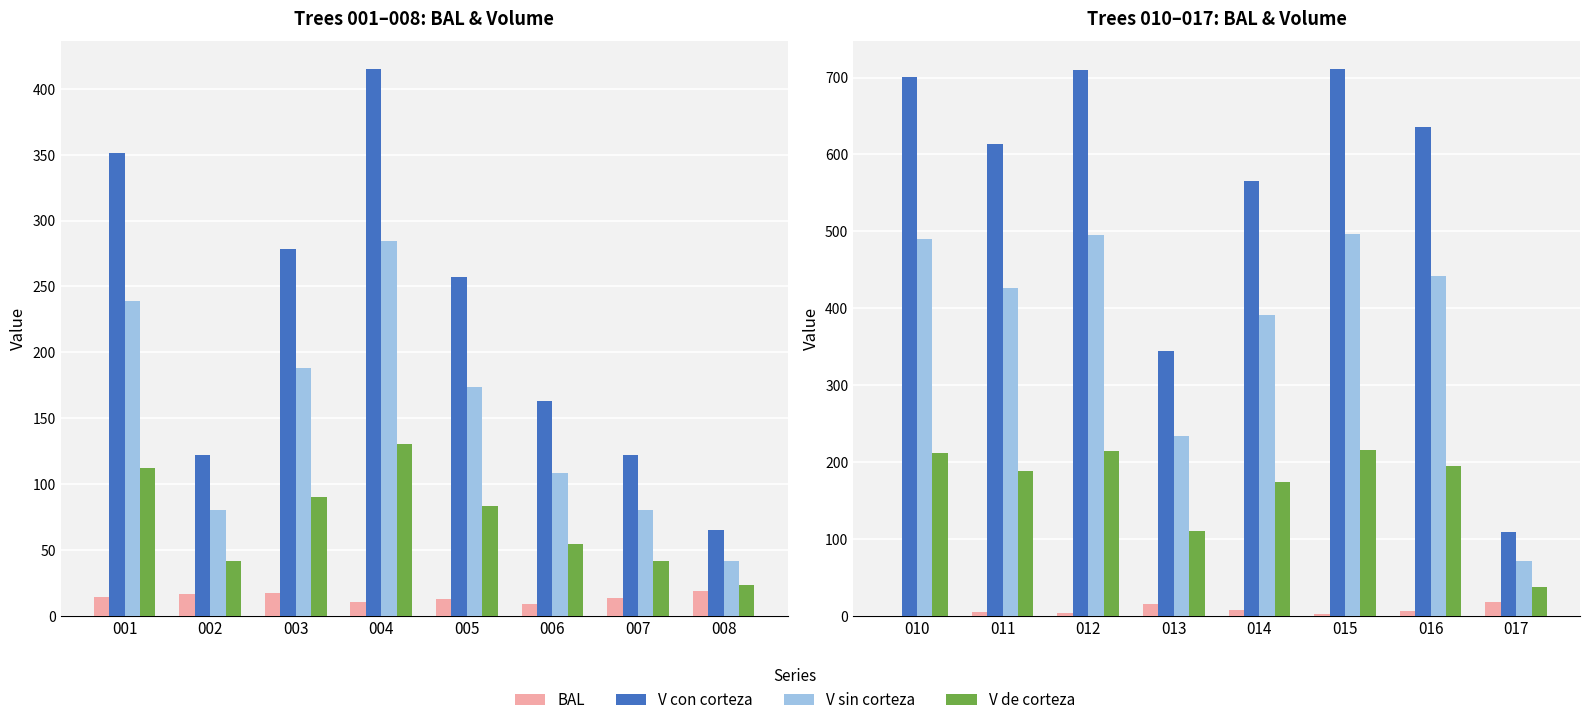

What is the value of the v_de_corteza bar at the 6th from the left?

215.4